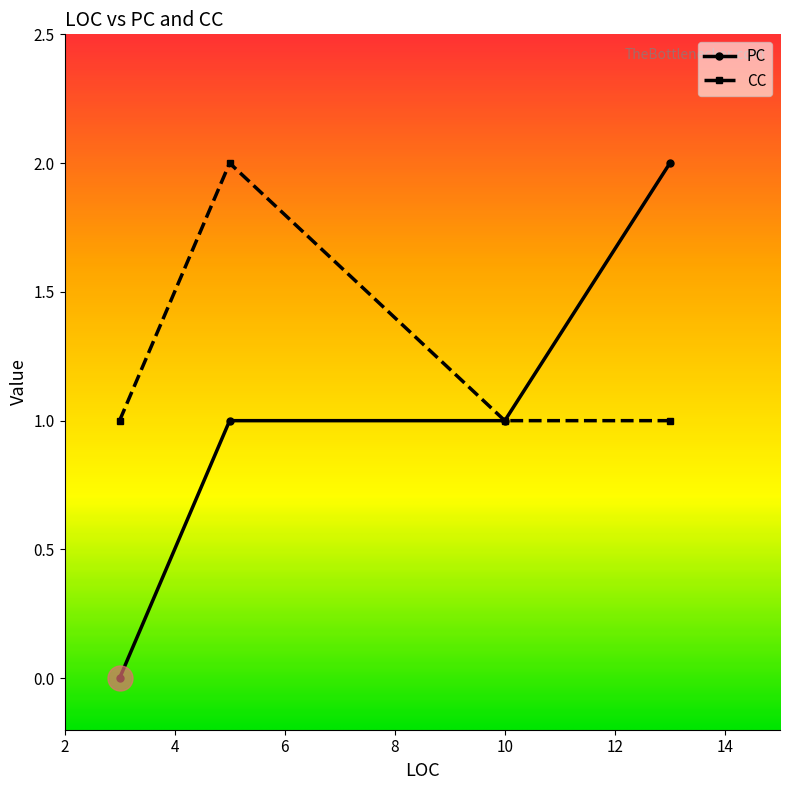

Which series has the largest range (max minus min)?

PC